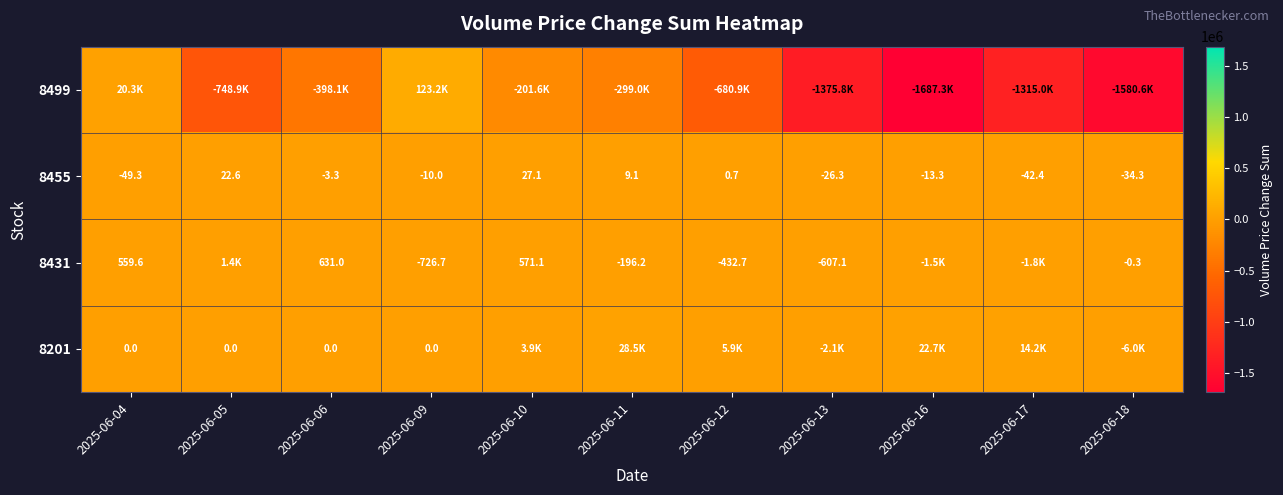

What is the difference between the maximum and minimum values in the 8431 series?

3154.3